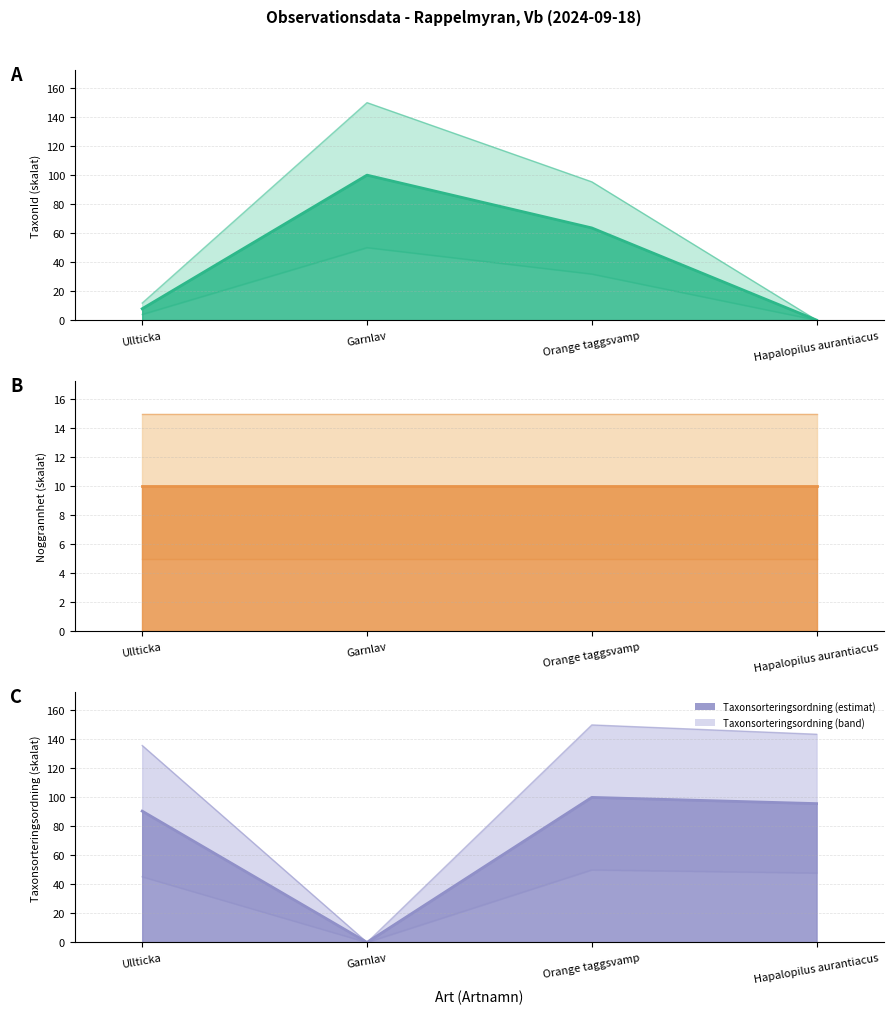

The value of Nord at Ullticka is 209.6. True or false?

False